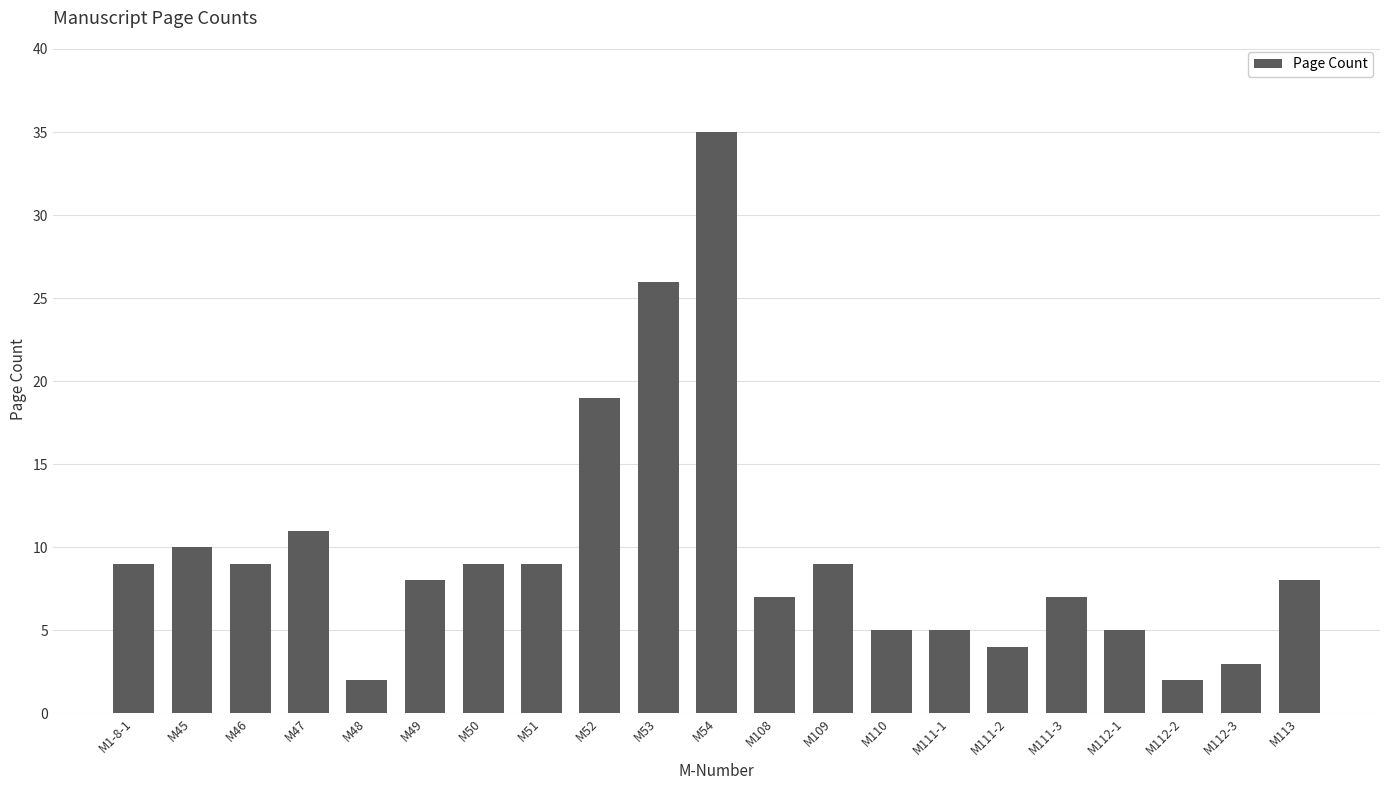

The chart shows a value of 7 at M111-3. True or false?

True